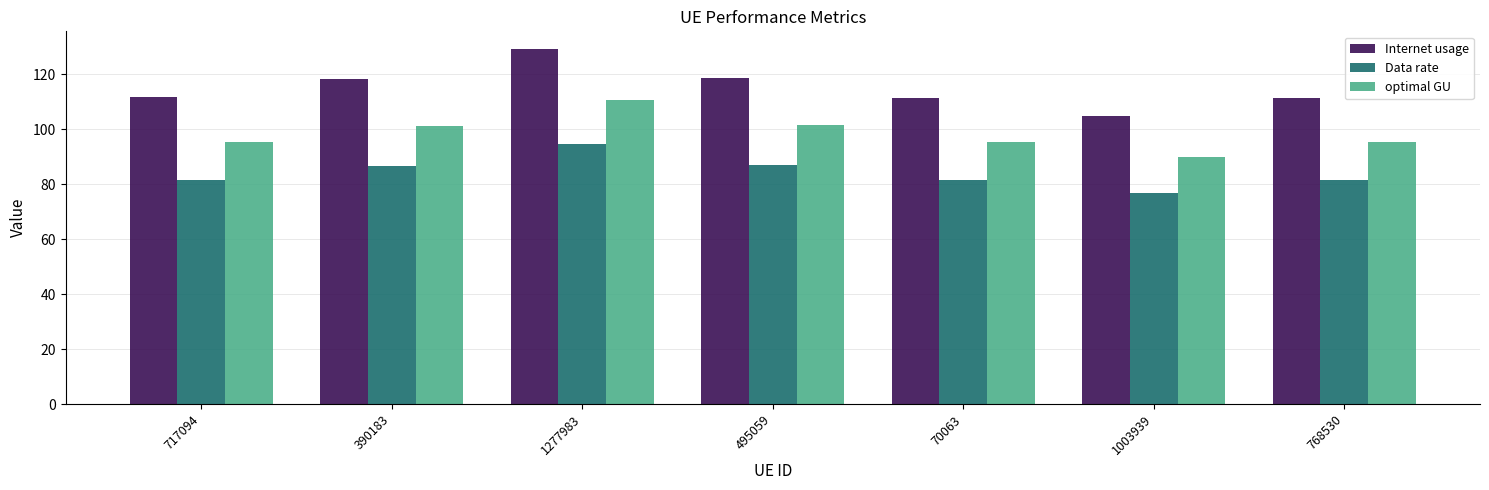

Count the number of categories in the chart.

7